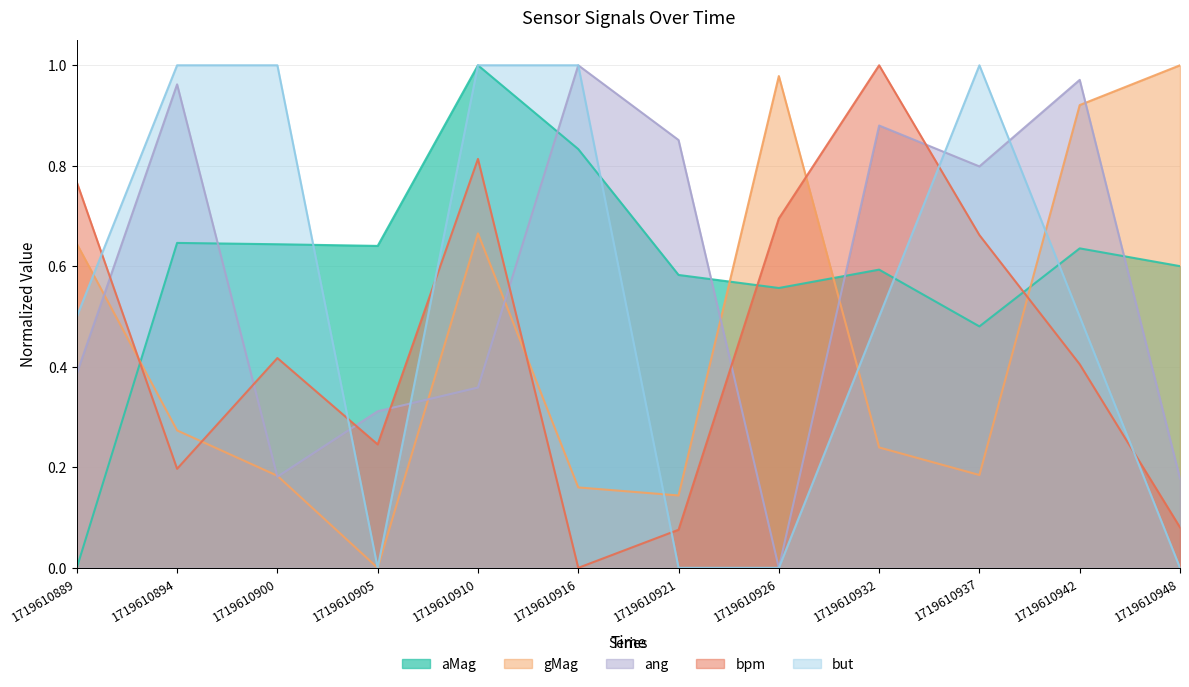

Rank the series by their maximum value, from lowest to highest.

aMag, gMag, ang, bpm, but